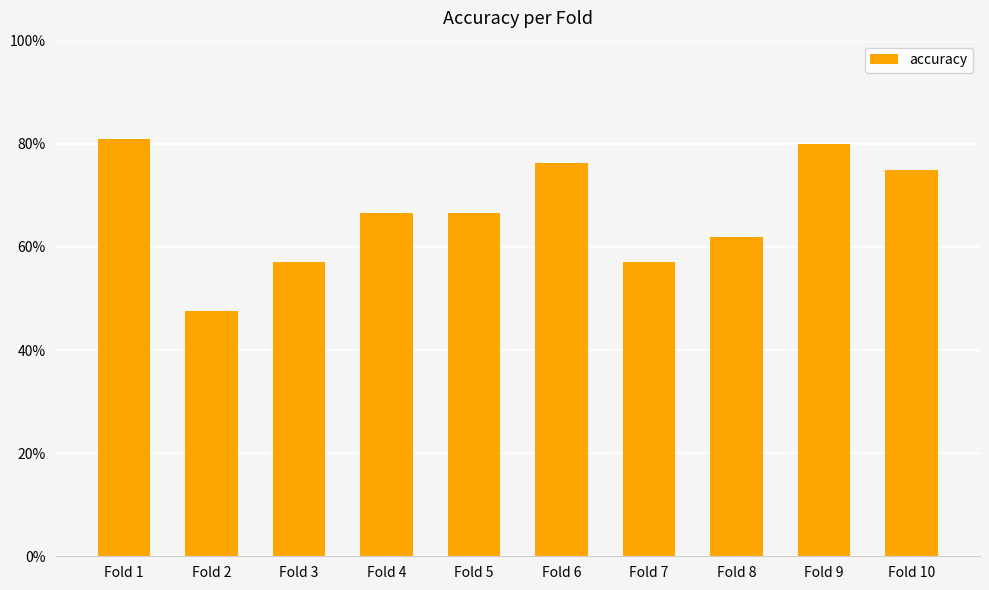

Does the chart contain any negative values?

No